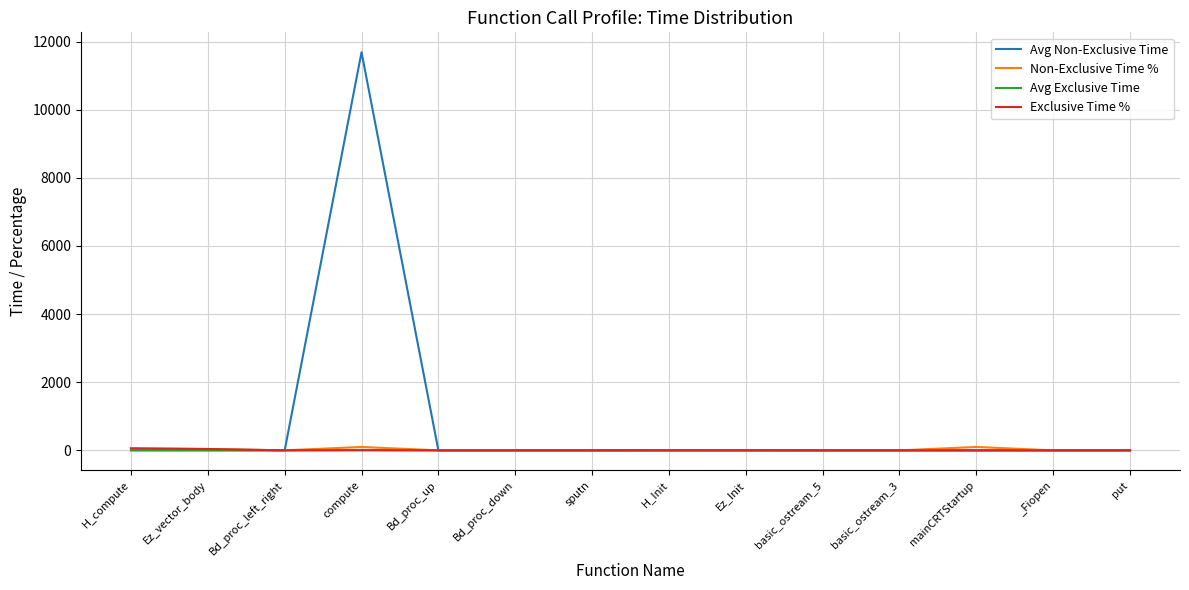

Which series has the largest range (max minus min)?

Avg Non-Exclusive Time